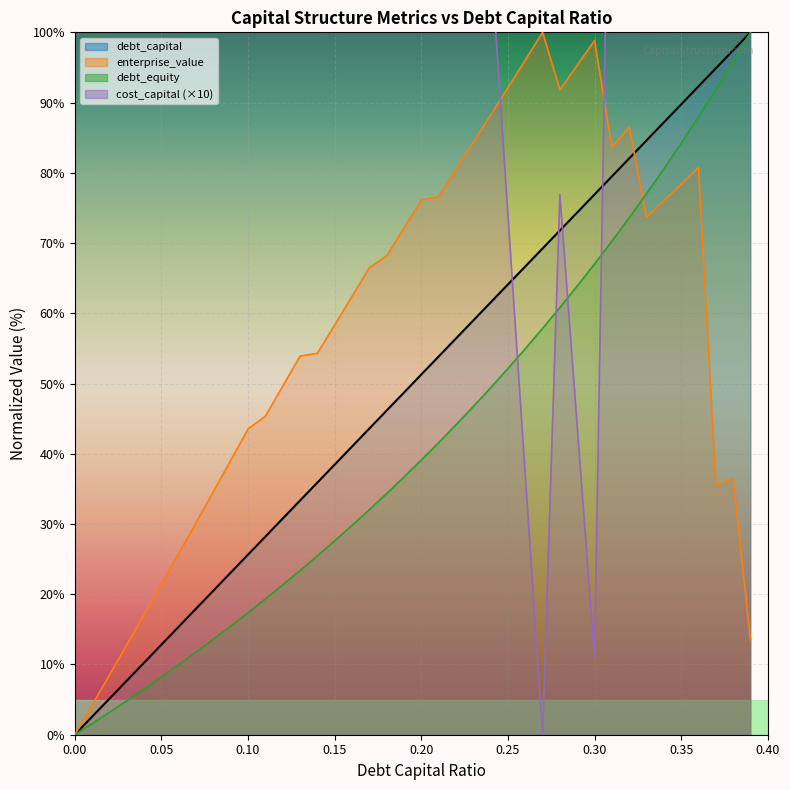

What is the sum of the debt_equity values at 0.11 and 0.07?

31.1